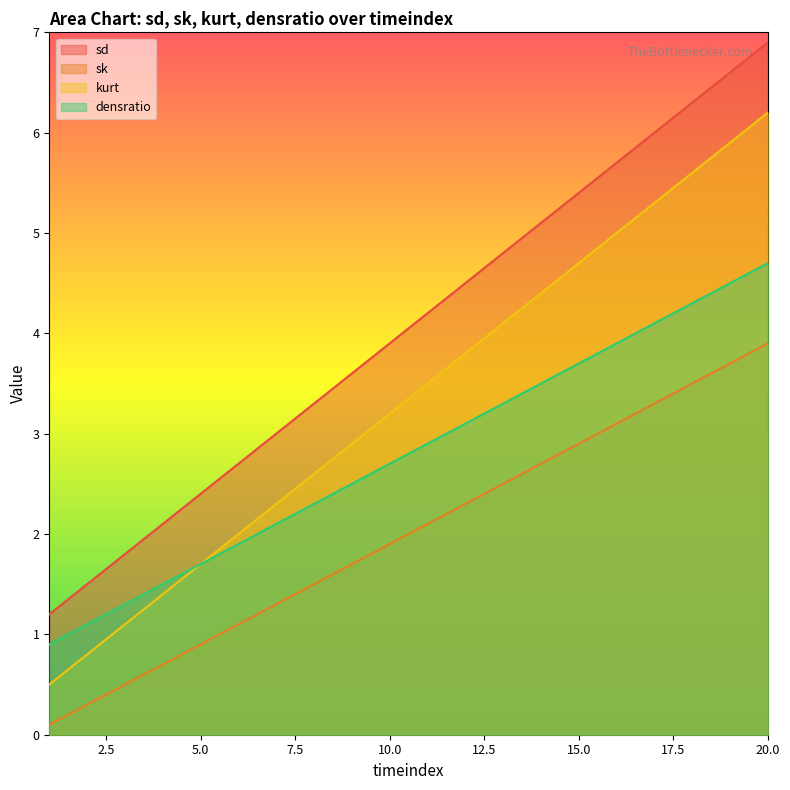

Is it true that densratio equals 2.7 at 10.0?

True